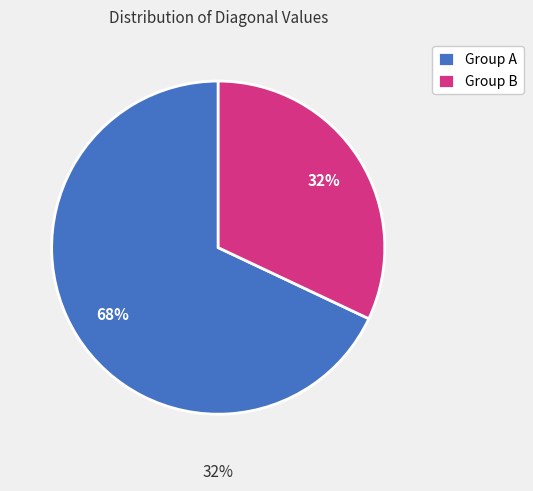

The 7 slice represents 1% of the pie. True or false?

False